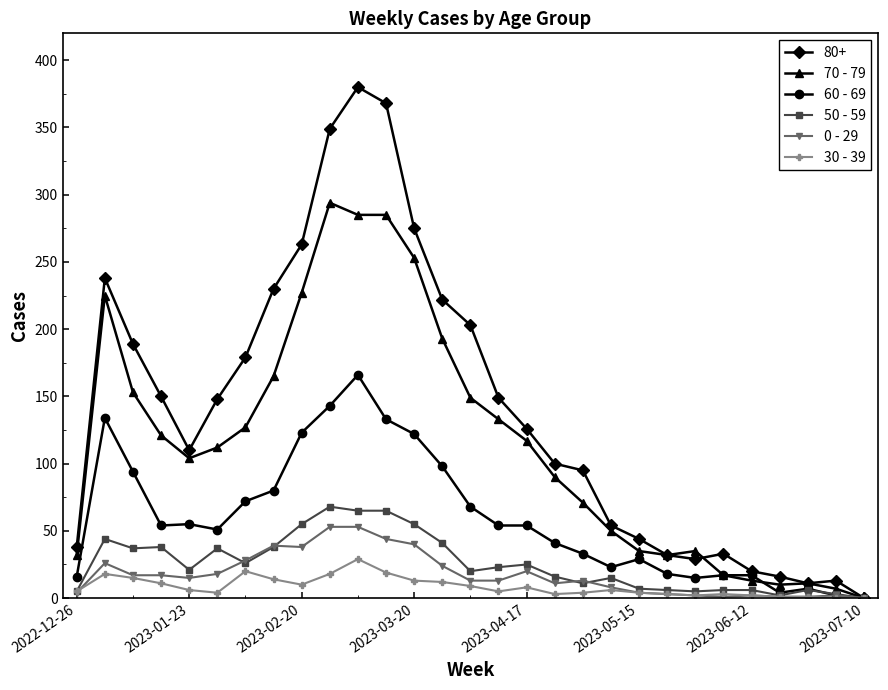

Which series has the largest total across all categories?

80+